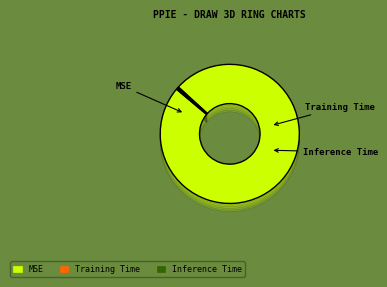

What is the smallest slice in the pie chart?

Training Time